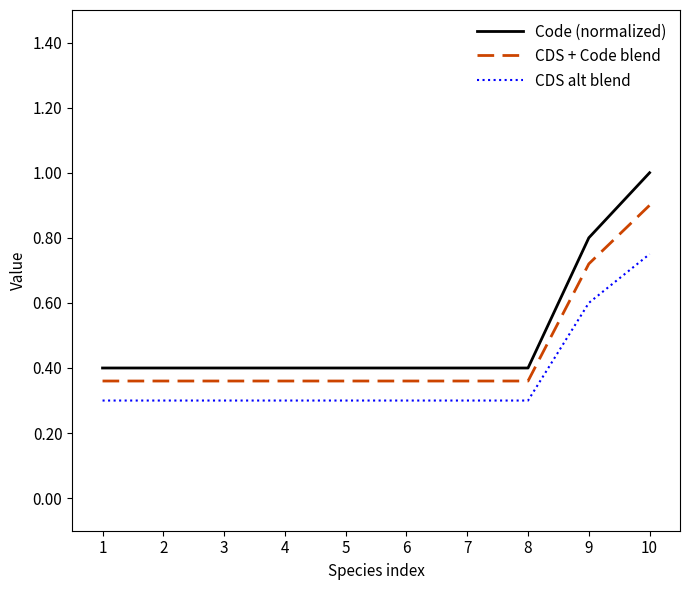

Which series has the widest spread of values?

Code (normalized)